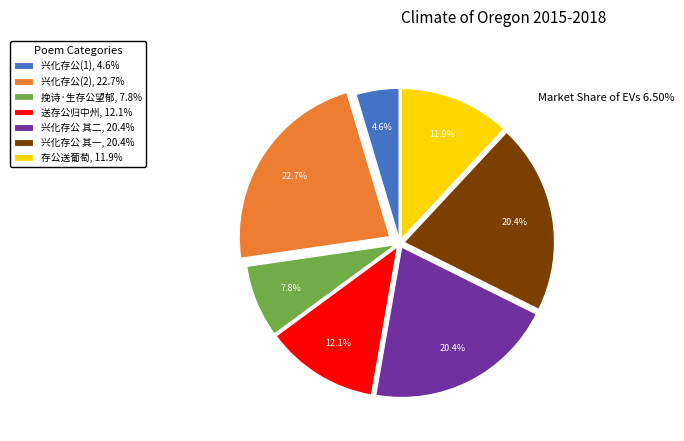

Is there a majority slice in this chart?

No